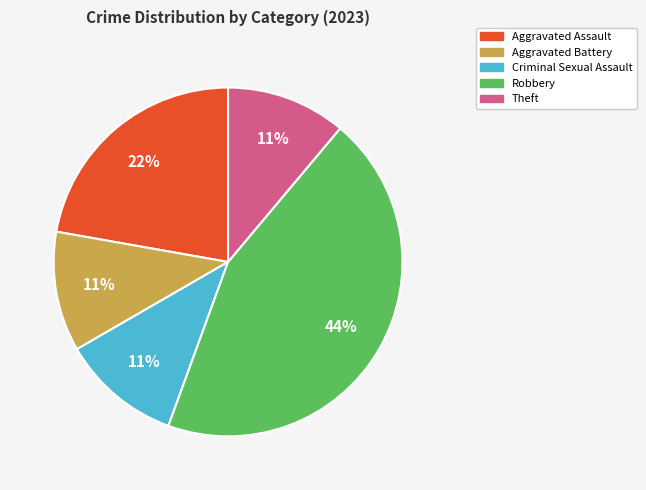

Is it true that Aggravated Battery is 3% of the pie?

False